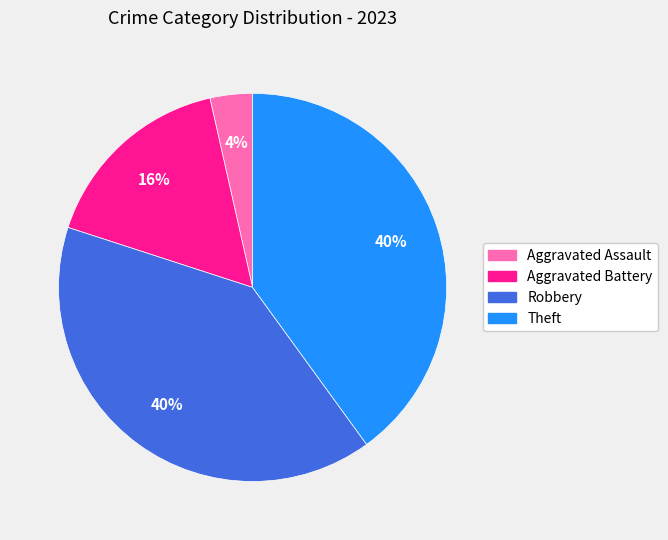

How many slices are in this pie chart?

4